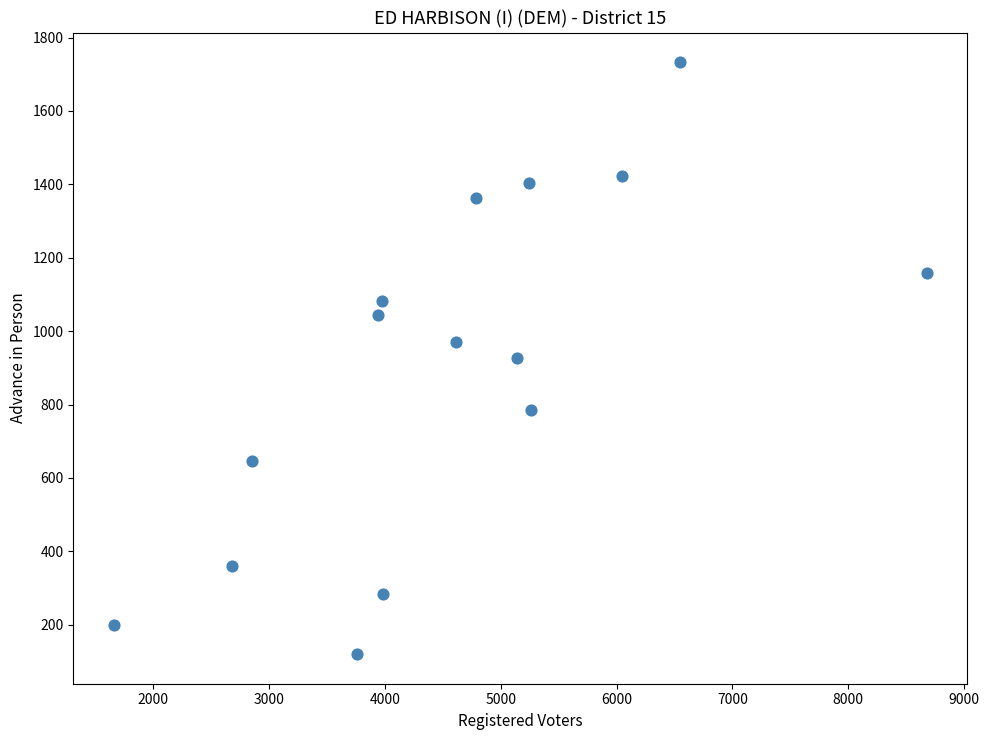

What is the range of Y values (max minus min)?

1613